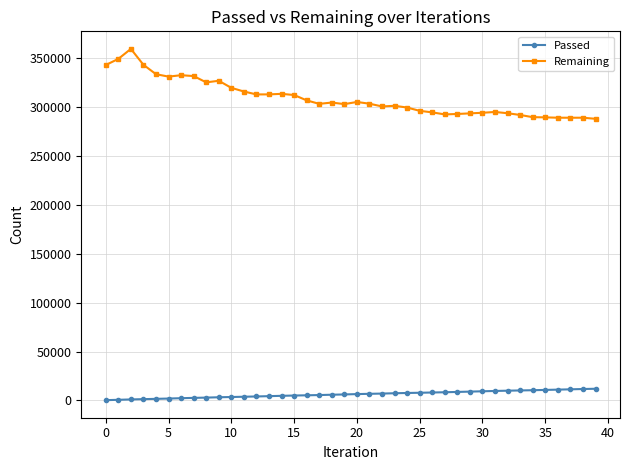

What is the maximum value for Passed?

12011